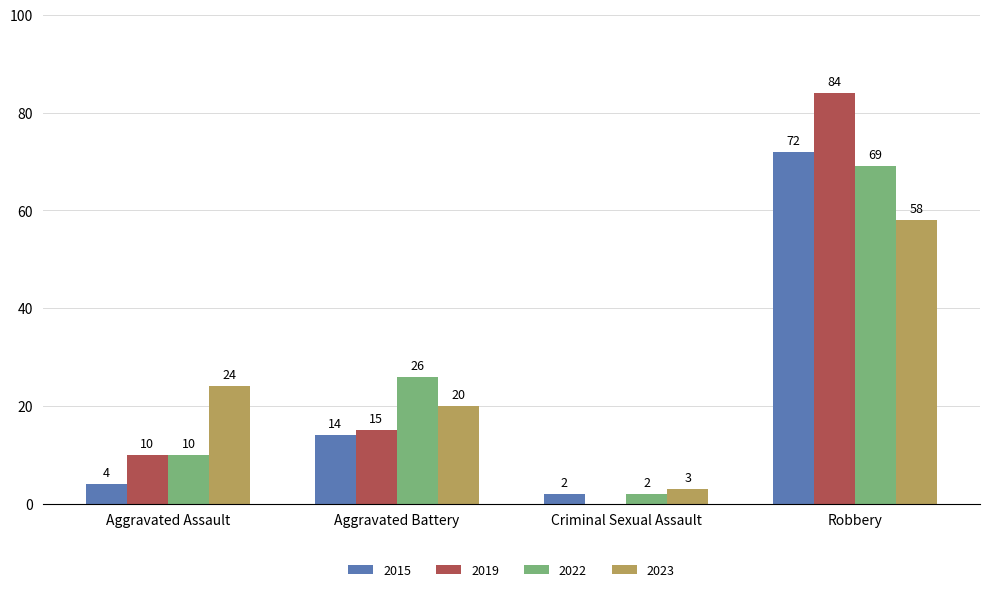

What is the approximate value of 2015 at Aggravated Assault?

4